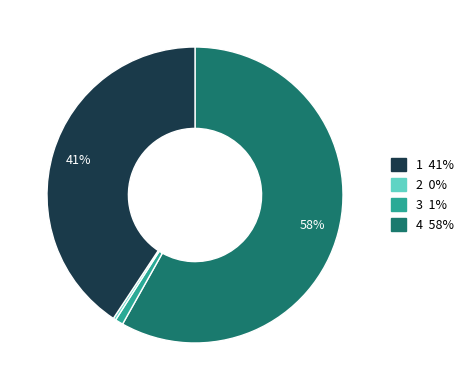

To the nearest percent, what is the average slice percentage?

25%